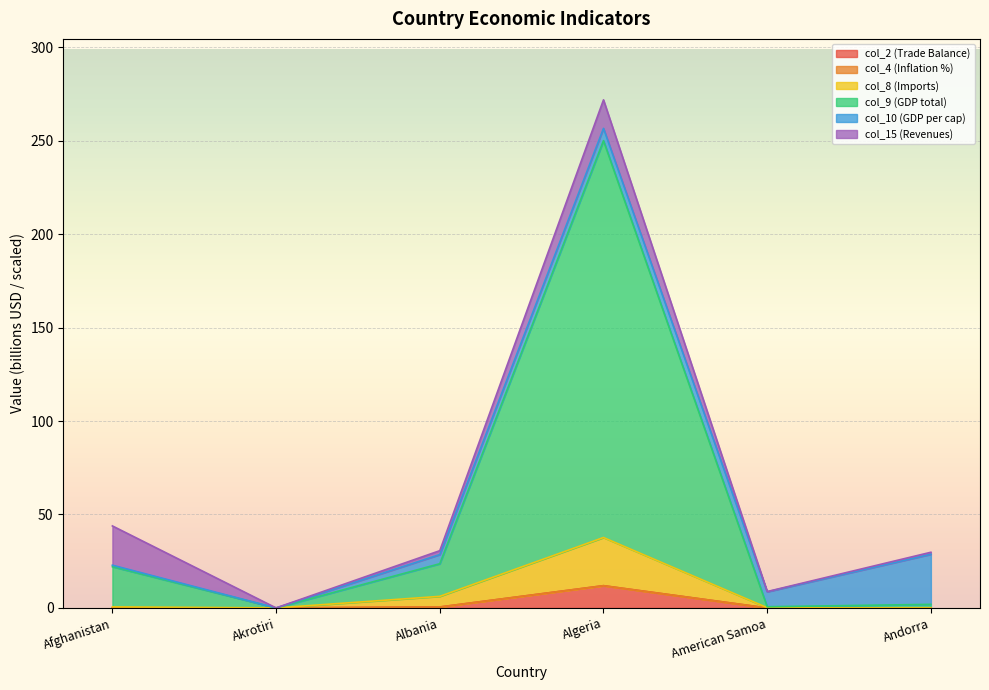

The value of col_9 (GDP total) at Afghanistan is 14.0. True or false?

False